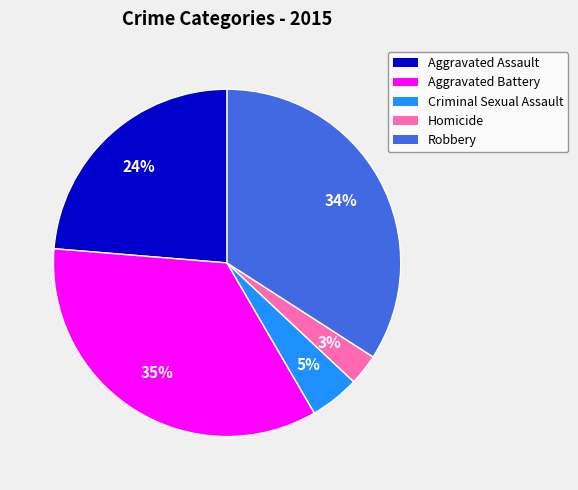

Does Criminal Sexual Assault represent more than half of the total?

No